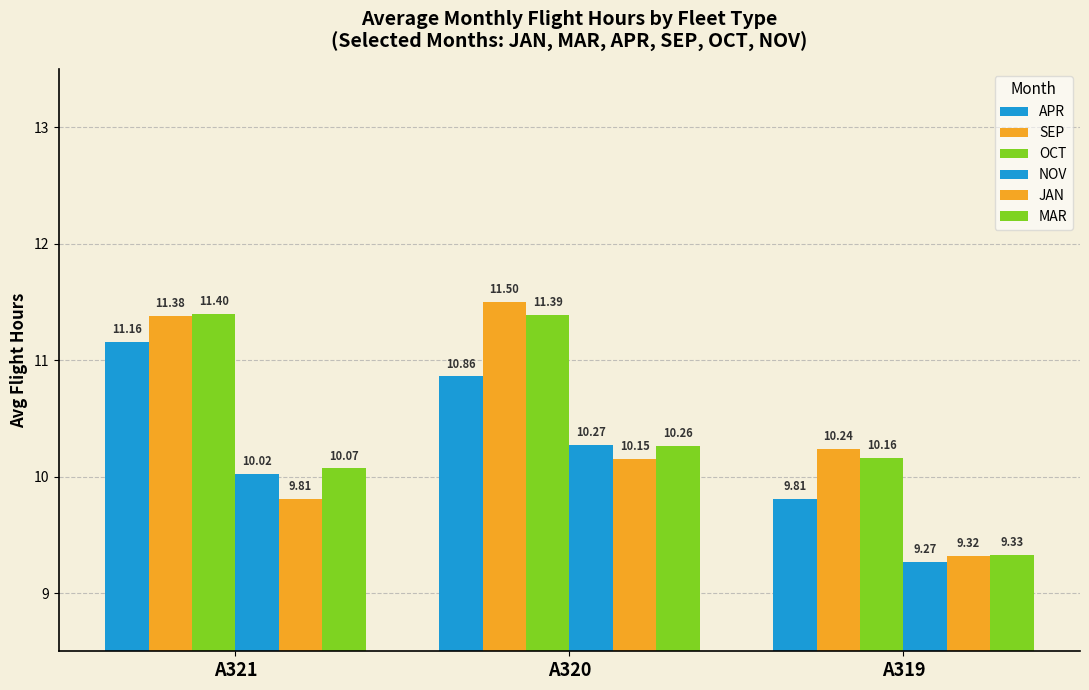

How many groups of bars are there?

3